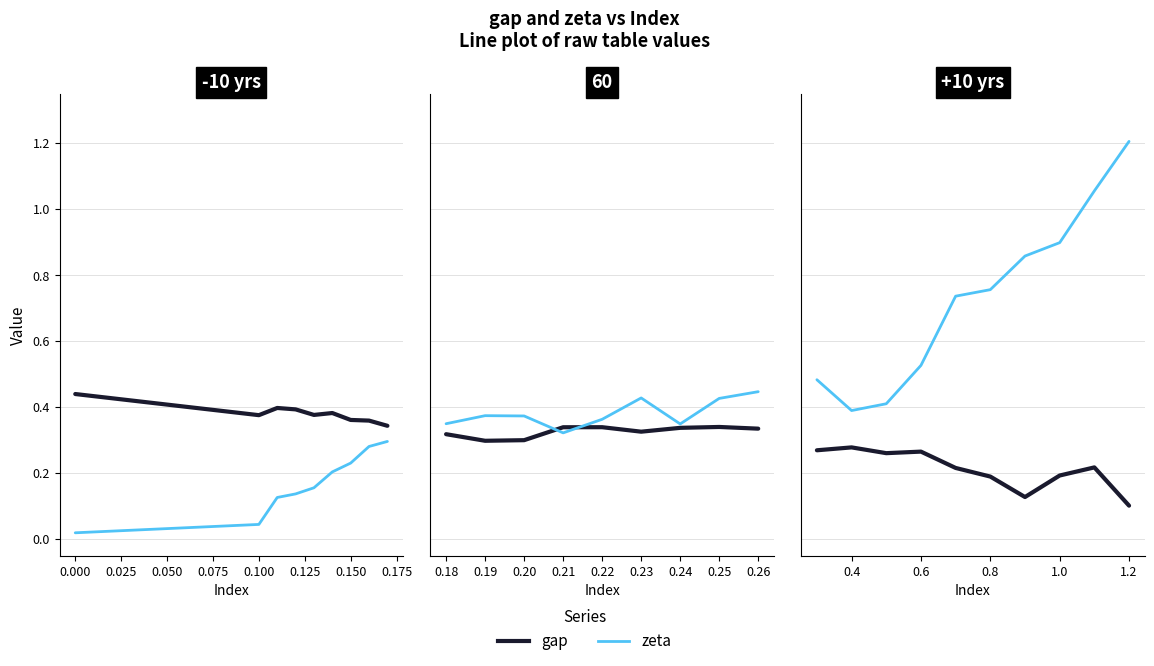

Rank the series by their average value, from highest to lowest.

zeta, gap